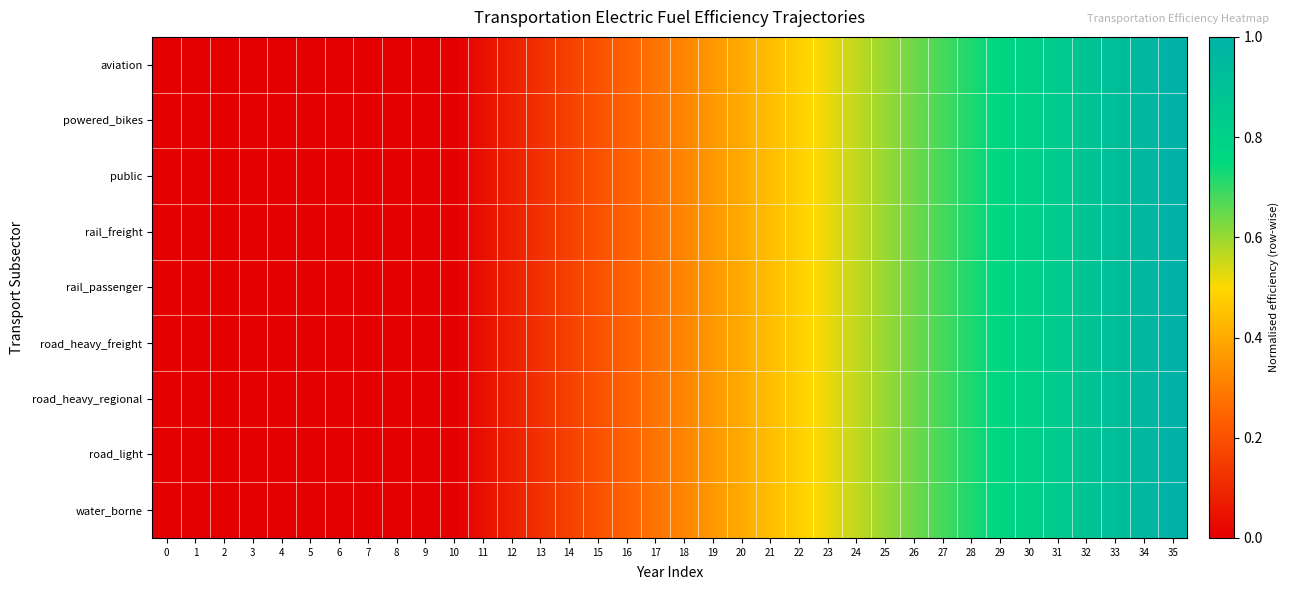

Reading left to right, what are all the values shown in this chart?

aviation: 0=0.0	1=0.0	2=0.0	3=0.0	4=0.0	5=0.0	6=0.0	7=0.0	8=0.0	9=0.0	10=0.0	11=0.0	12=0.1	13=0.1	14=0.2	15=0.2	16=0.2	17=0.3	18=0.3	19=0.4	20=0.4	21=0.4	22=0.5	23=0.5	24=0.6	25=0.6	26=0.6	27=0.7	28=0.7	29=0.8	30=0.8	31=0.8	32=0.9	33=0.9	34=1.0	35=1.0
powered_bikes: 0=0.0	1=0.0	2=0.0	3=0.0	4=0.0	5=0.0	6=0.0	7=0.0	8=0.0	9=0.0	10=0.0	11=0.0	12=0.1	13=0.1	14=0.2	15=0.2	16=0.2	17=0.3	18=0.3	19=0.4	20=0.4	21=0.4	22=0.5	23=0.5	24=0.6	25=0.6	26=0.6	27=0.7	28=0.7	29=0.8	30=0.8	31=0.8	32=0.9	33=0.9	34=1.0	35=1.0
public: 0=0.0	1=0.0	2=0.0	3=0.0	4=0.0	5=0.0	6=0.0	7=0.0	8=0.0	9=0.0	10=0.0	11=0.0	12=0.1	13=0.1	14=0.2	15=0.2	16=0.2	17=0.3	18=0.3	19=0.4	20=0.4	21=0.4	22=0.5	23=0.5	24=0.6	25=0.6	26=0.6	27=0.7	28=0.7	29=0.8	30=0.8	31=0.8	32=0.9	33=0.9	34=1.0	35=1.0
rail_freight: 0=0.0	1=0.0	2=0.0	3=0.0	4=0.0	5=0.0	6=0.0	7=0.0	8=0.0	9=0.0	10=0.0	11=0.0	12=0.1	13=0.1	14=0.2	15=0.2	16=0.2	17=0.3	18=0.3	19=0.4	20=0.4	21=0.4	22=0.5	23=0.5	24=0.6	25=0.6	26=0.6	27=0.7	28=0.7	29=0.8	30=0.8	31=0.8	32=0.9	33=0.9	34=1.0	35=1.0
rail_passenger: 0=0.0	1=0.0	2=0.0	3=0.0	4=0.0	5=0.0	6=0.0	7=0.0	8=0.0	9=0.0	10=0.0	11=0.0	12=0.1	13=0.1	14=0.2	15=0.2	16=0.2	17=0.3	18=0.3	19=0.4	20=0.4	21=0.4	22=0.5	23=0.5	24=0.6	25=0.6	26=0.6	27=0.7	28=0.7	29=0.8	30=0.8	31=0.8	32=0.9	33=0.9	34=1.0	35=1.0
road_heavy_freight: 0=0.0	1=0.0	2=0.0	3=0.0	4=0.0	5=0.0	6=0.0	7=0.0	8=0.0	9=0.0	10=0.0	11=0.0	12=0.1	13=0.1	14=0.2	15=0.2	16=0.2	17=0.3	18=0.3	19=0.4	20=0.4	21=0.4	22=0.5	23=0.5	24=0.6	25=0.6	26=0.6	27=0.7	28=0.7	29=0.8	30=0.8	31=0.8	32=0.9	33=0.9	34=1.0	35=1.0
road_heavy_regional: 0=0.0	1=0.0	2=0.0	3=0.0	4=0.0	5=0.0	6=0.0	7=0.0	8=0.0	9=0.0	10=0.0	11=0.0	12=0.1	13=0.1	14=0.2	15=0.2	16=0.2	17=0.3	18=0.3	19=0.4	20=0.4	21=0.4	22=0.5	23=0.5	24=0.6	25=0.6	26=0.6	27=0.7	28=0.7	29=0.8	30=0.8	31=0.8	32=0.9	33=0.9	34=1.0	35=1.0
road_light: 0=0.0	1=0.0	2=0.0	3=0.0	4=0.0	5=0.0	6=0.0	7=0.0	8=0.0	9=0.0	10=0.0	11=0.0	12=0.1	13=0.1	14=0.2	15=0.2	16=0.2	17=0.3	18=0.3	19=0.4	20=0.4	21=0.4	22=0.5	23=0.5	24=0.6	25=0.6	26=0.6	27=0.7	28=0.7	29=0.8	30=0.8	31=0.8	32=0.9	33=0.9	34=1.0	35=1.0
water_borne: 0=0.0	1=0.0	2=0.0	3=0.0	4=0.0	5=0.0	6=0.0	7=0.0	8=0.0	9=0.0	10=0.0	11=0.0	12=0.1	13=0.1	14=0.2	15=0.2	16=0.2	17=0.3	18=0.3	19=0.4	20=0.4	21=0.4	22=0.5	23=0.5	24=0.6	25=0.6	26=0.6	27=0.7	28=0.7	29=0.8	30=0.8	31=0.8	32=0.9	33=0.9	34=1.0	35=1.0